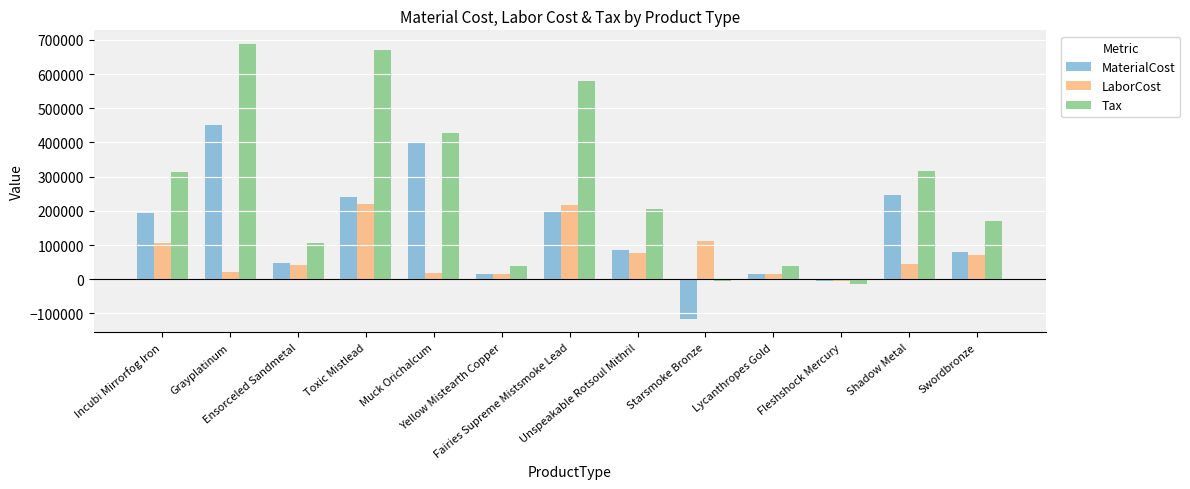

At how many categories does at least one series exceed 335982?

4